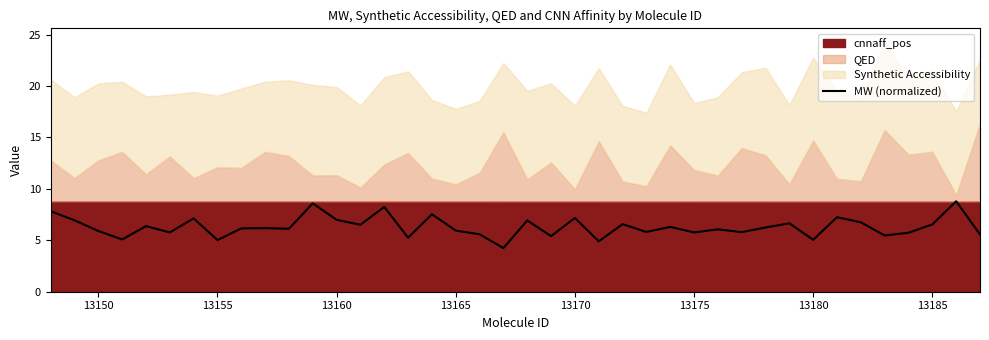

What is the minimum value for MW (normalized)?

4.2